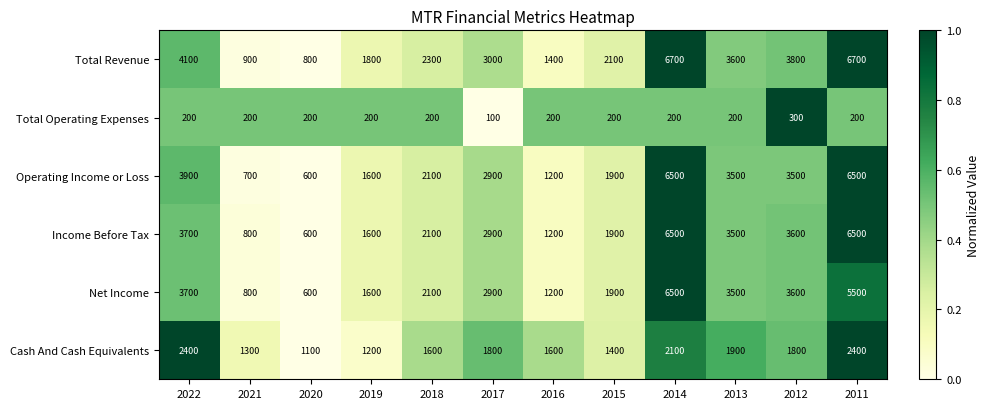

At which category does the chart reach its minimum across all series?

2017